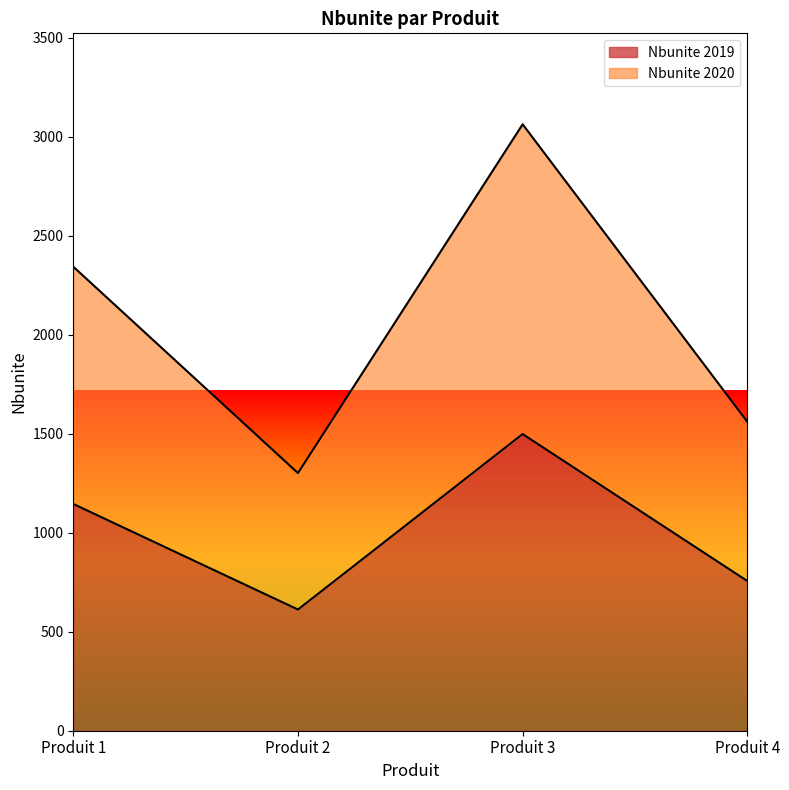

At Produit 2, list the series in order from smallest to largest.

Nbunite 2019, Nbunite 2020